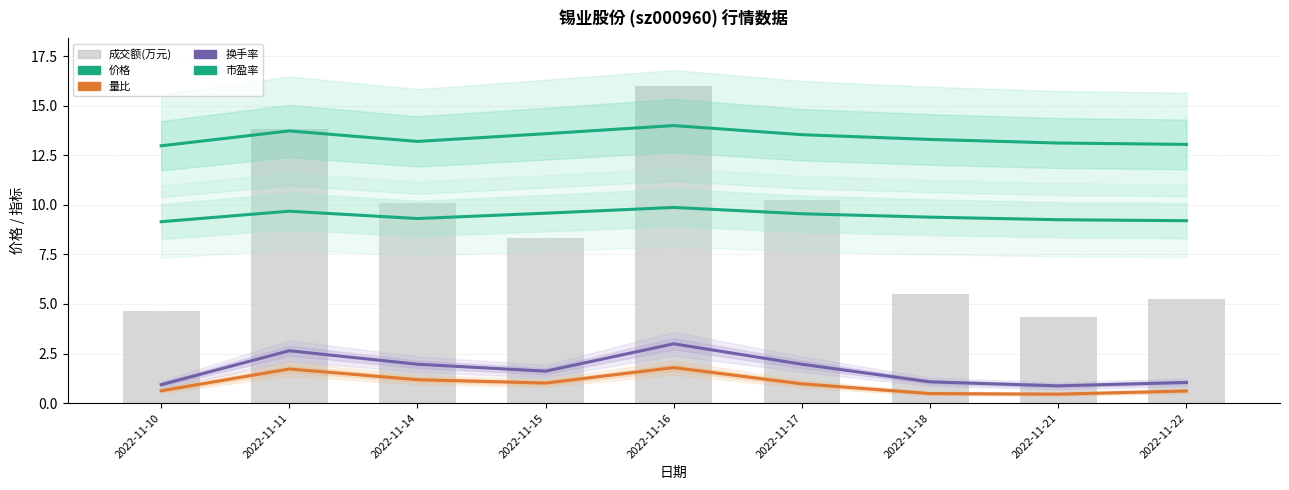

What is the approximate value of 价格 at 2022-11-11?

13.7